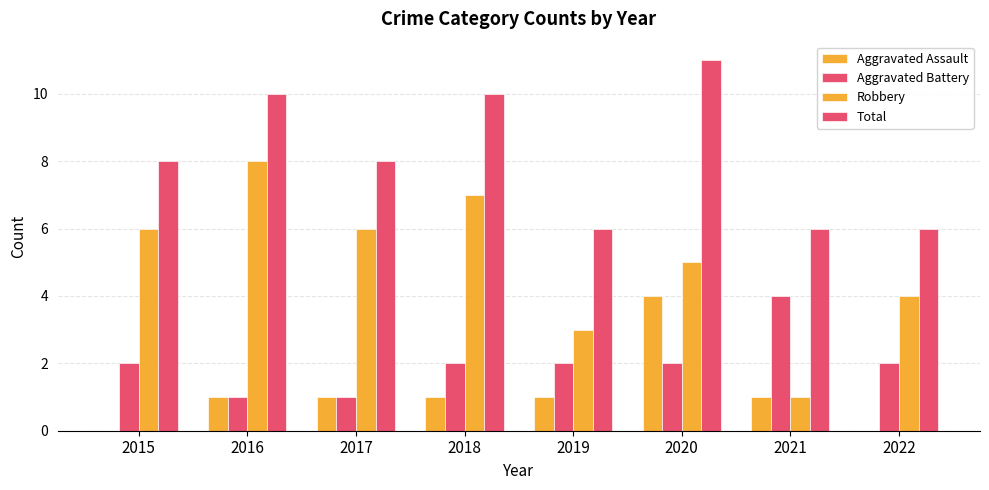

Rank the series at 2020 from highest to lowest value.

Total, Robbery, Aggravated Assault, Aggravated Battery